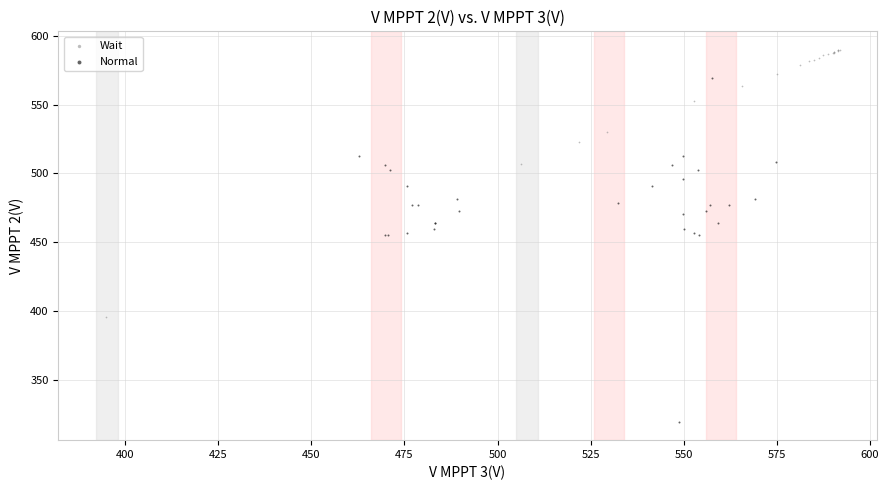

Which series contains the lowest Y value?

Normal